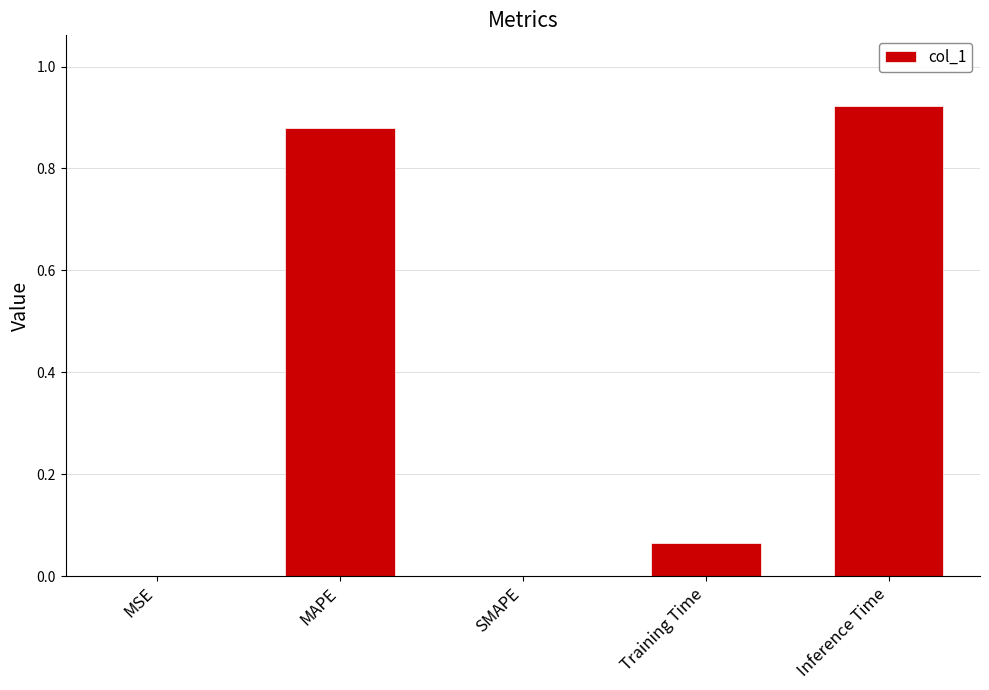

What is the sum of all values?

1.9